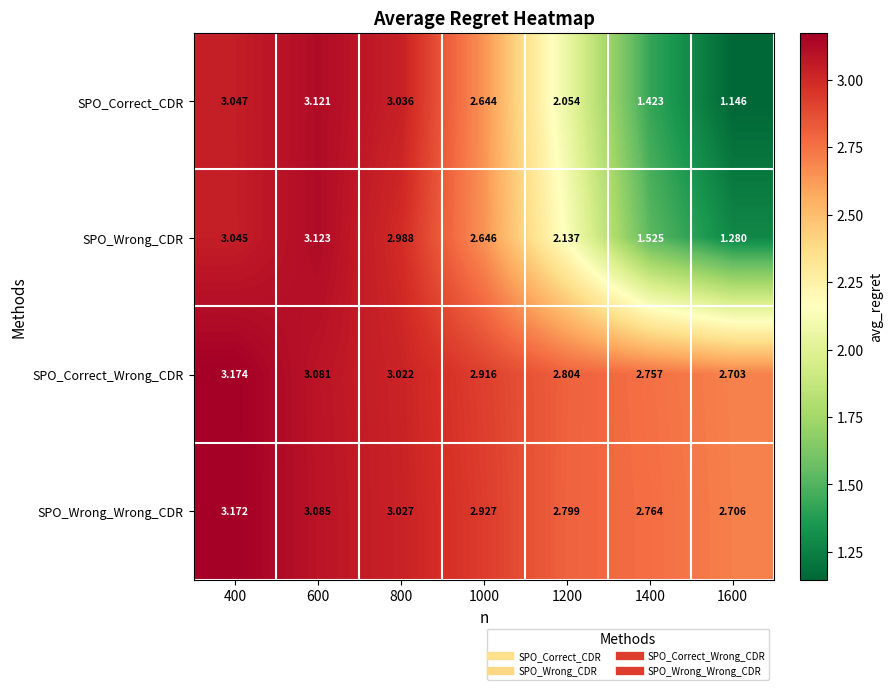

Which series has the widest spread of values?

SPO_Correct_CDR